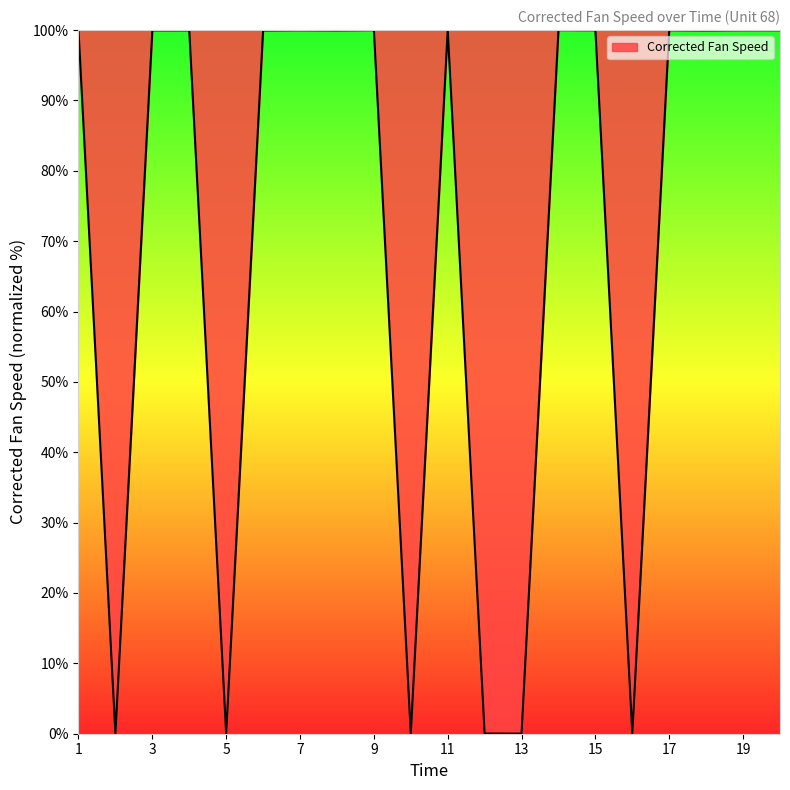

What is the greatest value displayed?

100.0